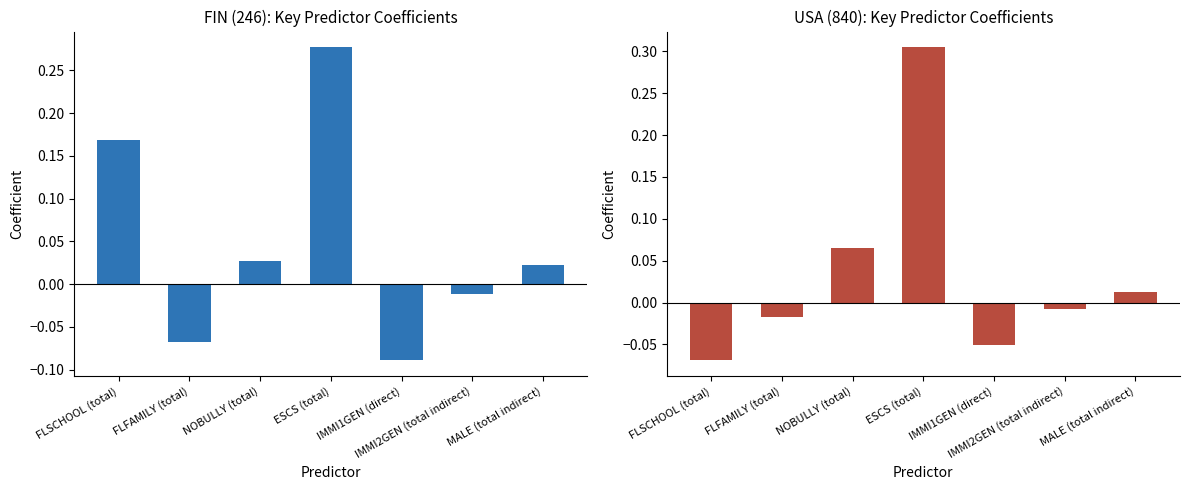

The value of 246 FIN Coef at ESCS (total) is 0.3. True or false?

True